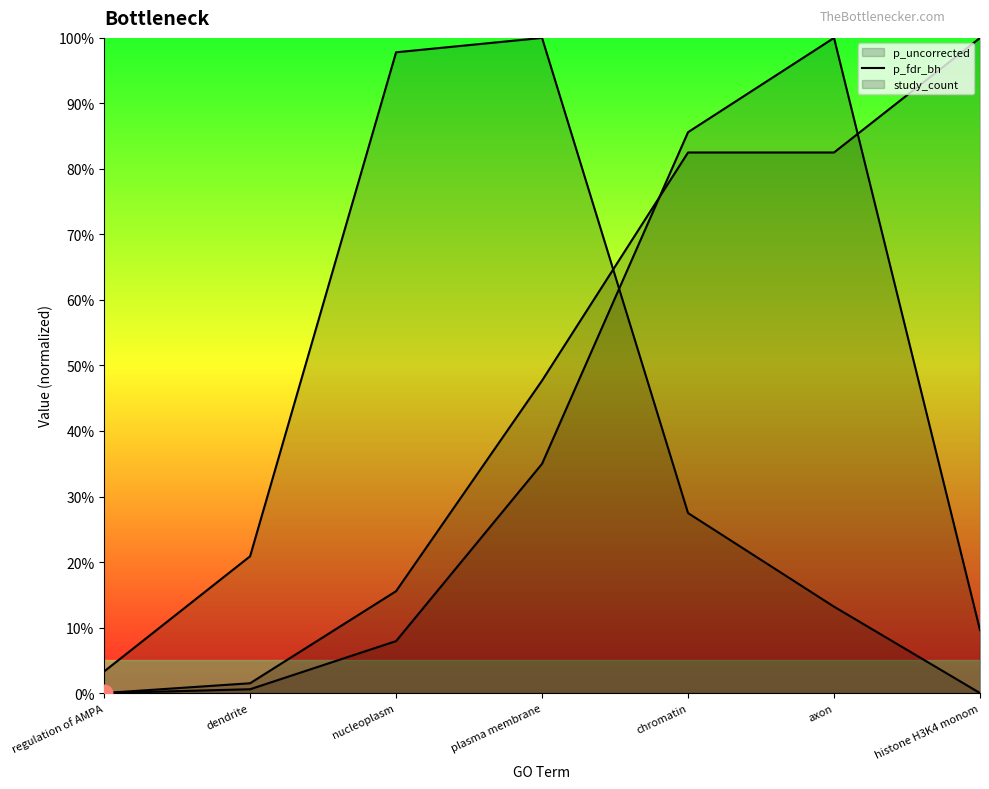

How many values in p_fdr_bh are above zero?

6